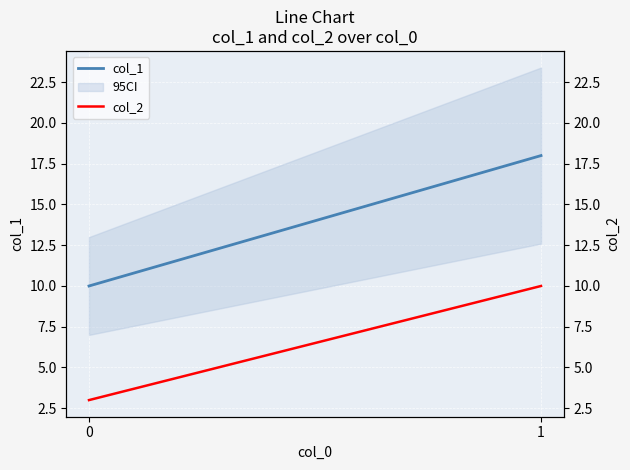

What is the greatest value displayed?

18